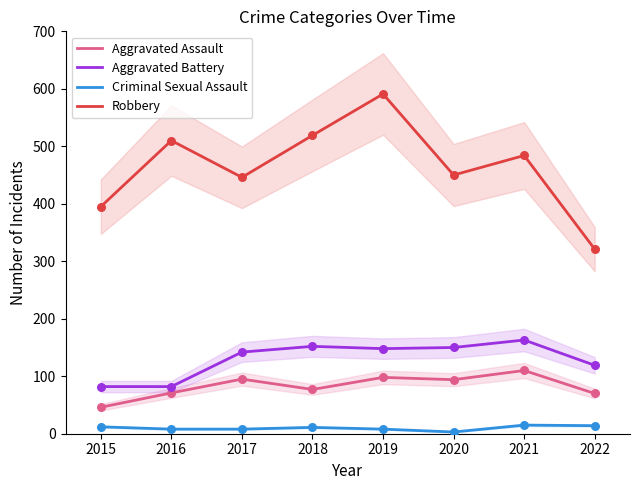

Which series has the largest Y range (max minus min)?

Robbery